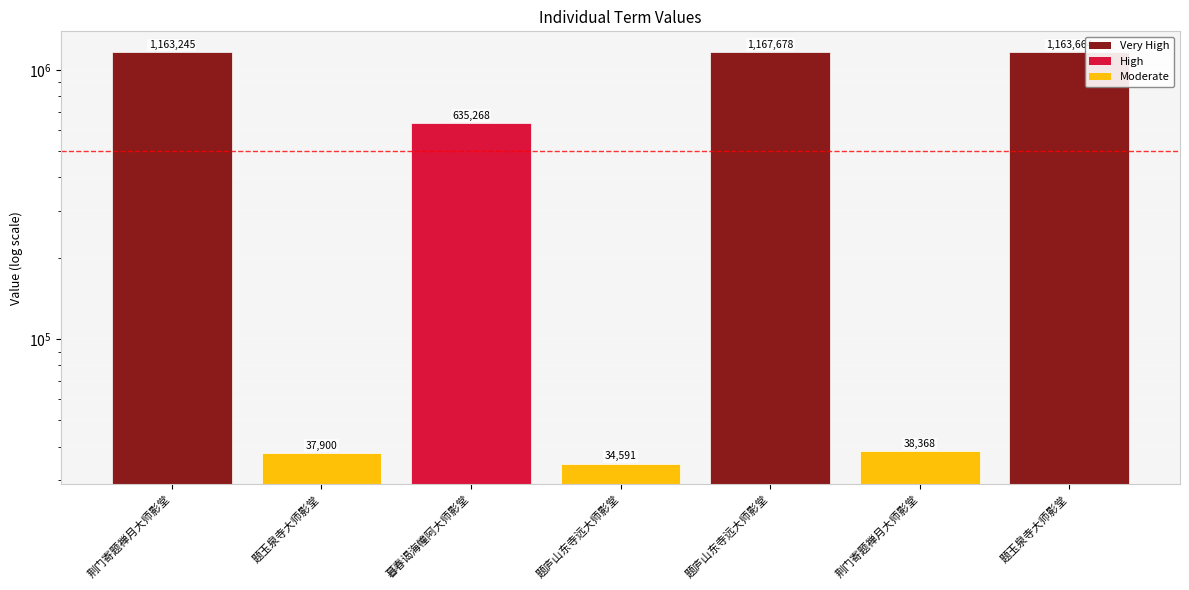

What is the difference between the second highest and minimum values?

1129073